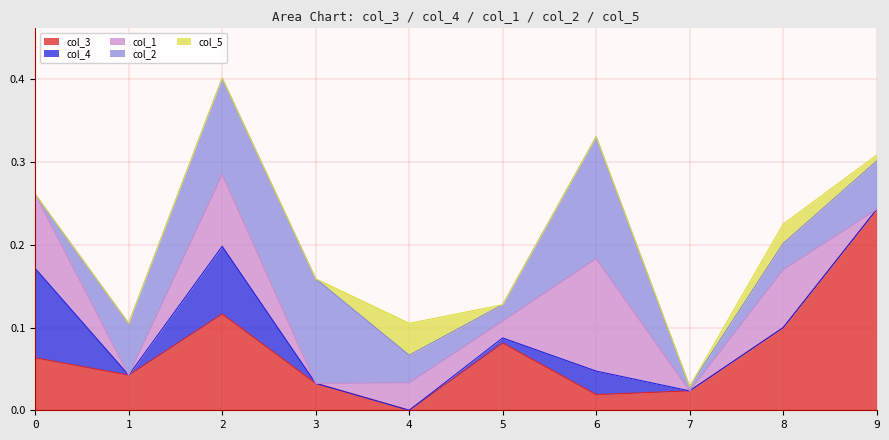

What is the maximum value shown in the chart?

0.2